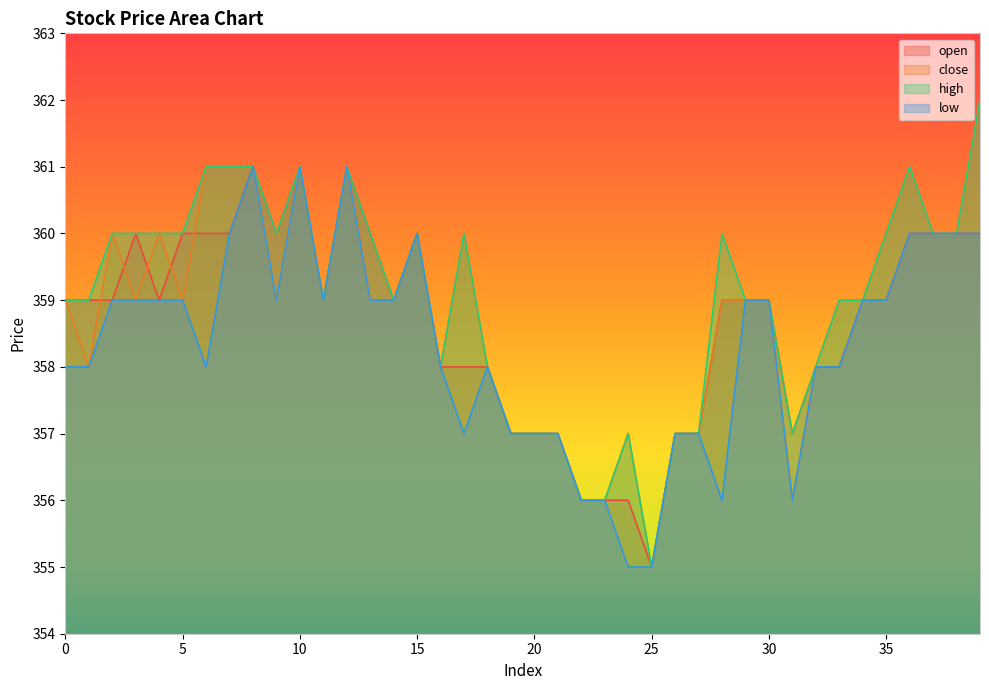

True or false: close has a value of 361 at 8.

True